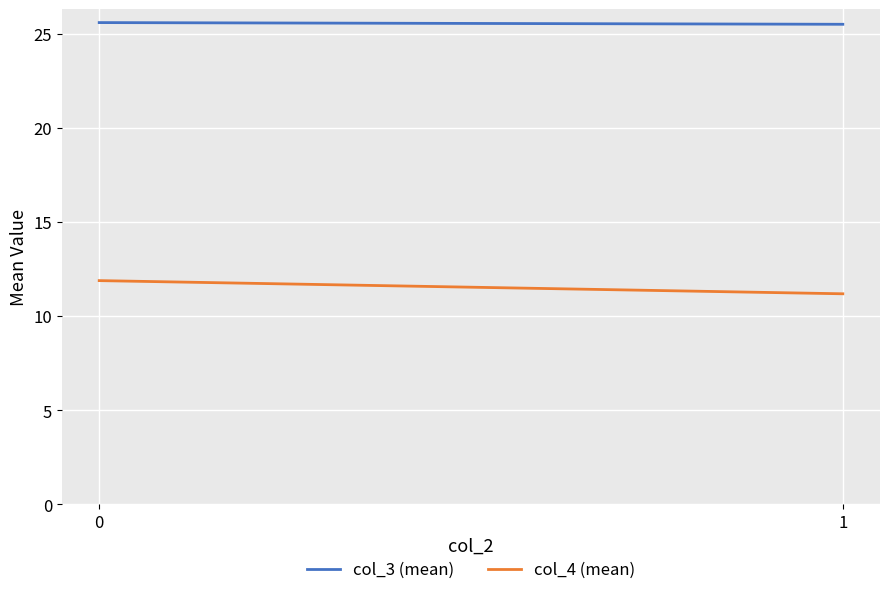

Is the value of col_4 (mean) at 1 greater than the value of col_3 (mean) at 1?

No